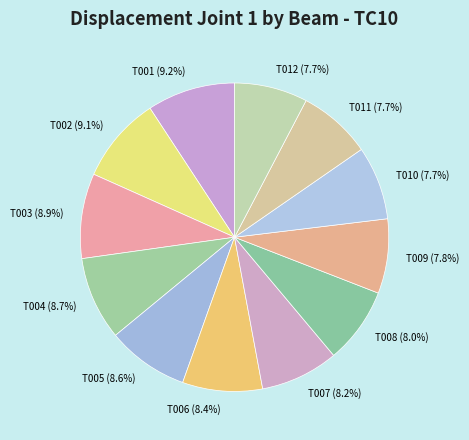

Does any single category account for the majority?

No